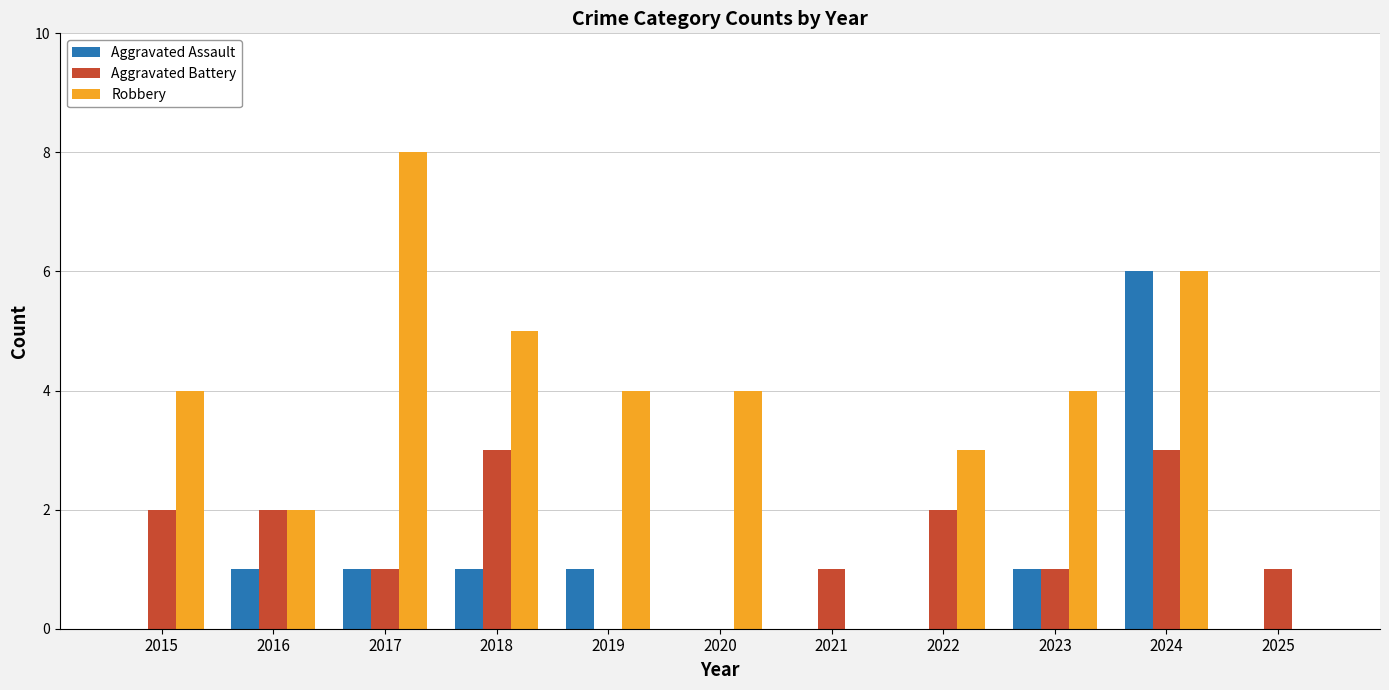

Which series changed the most between 2017 and 2019?

Robbery